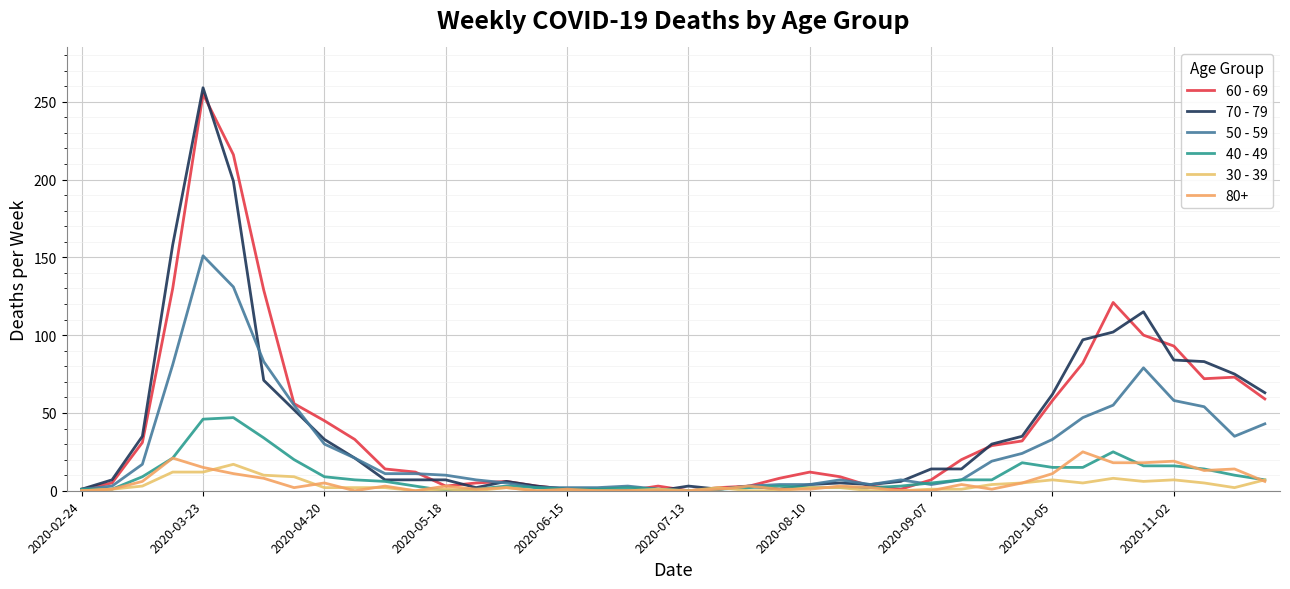

Does the chart display data point markers on the line(s)?

No